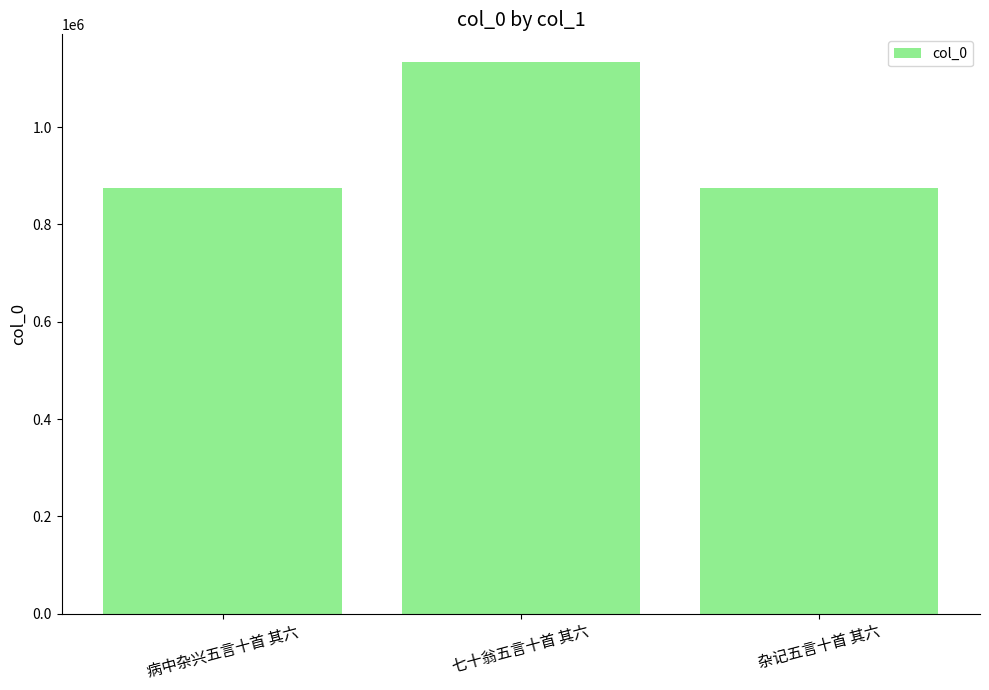

What is the minimum value shown in the chart?

874997